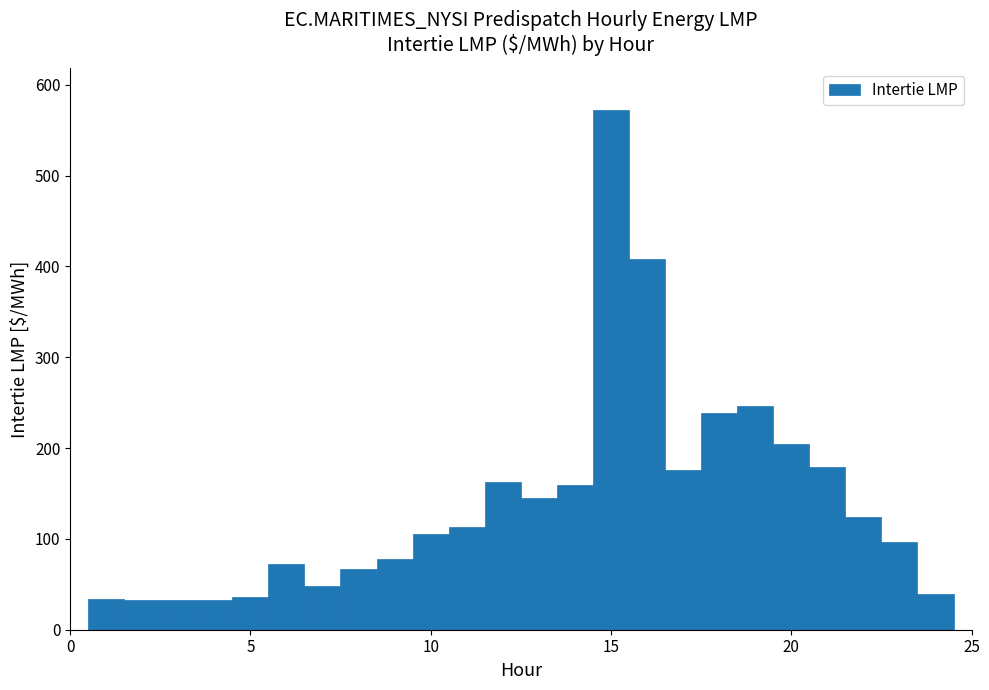

Around what value on the x-axis is the tallest bar? Give the approximate position of its centre, as read against the axis.

15.0